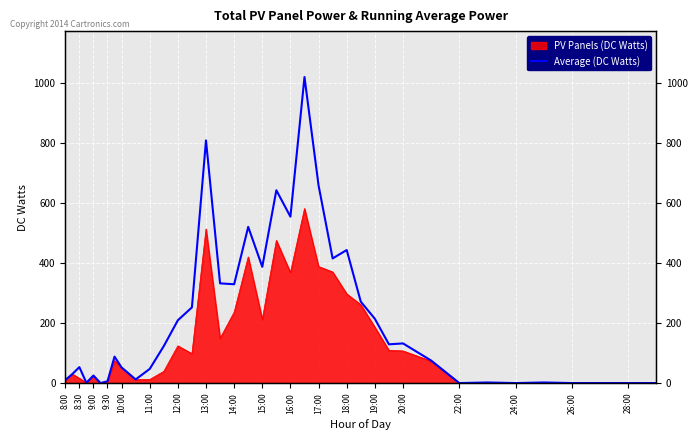

What is the greatest value displayed?

1019